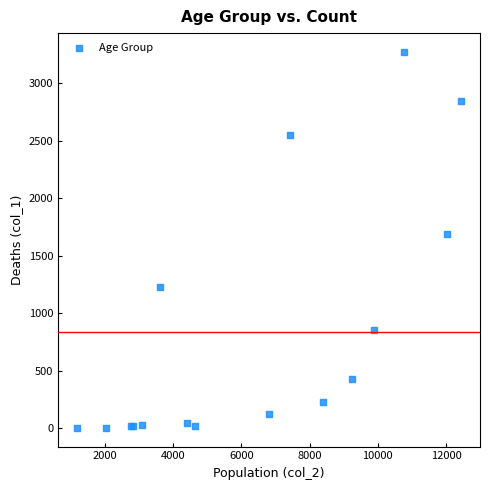

What Y value in the scatter plot is closest to 1638?

1690